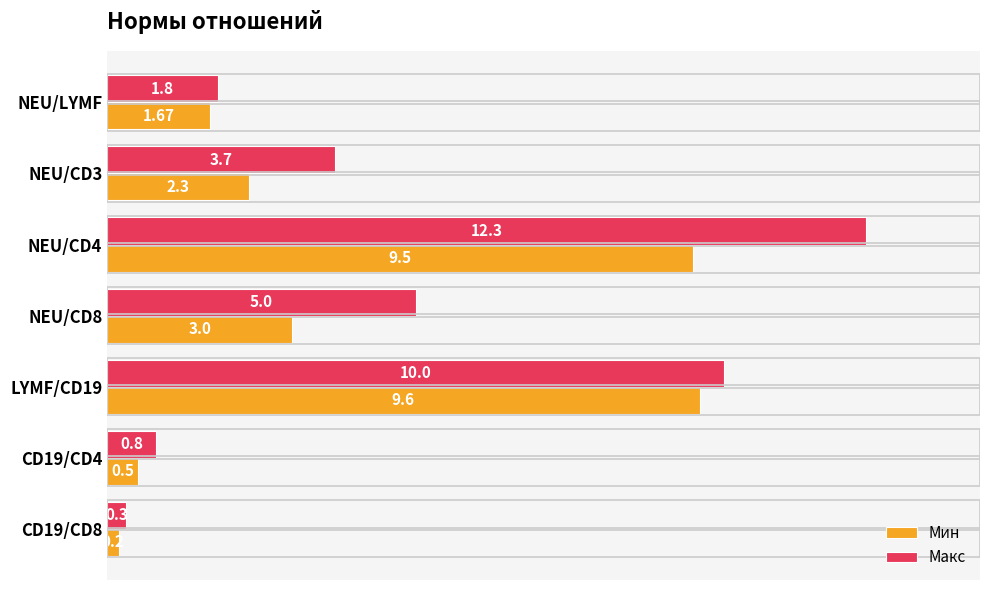

Is the value of Макс at NEU/CD8 greater than the value of Мин at NEU/CD4?

No